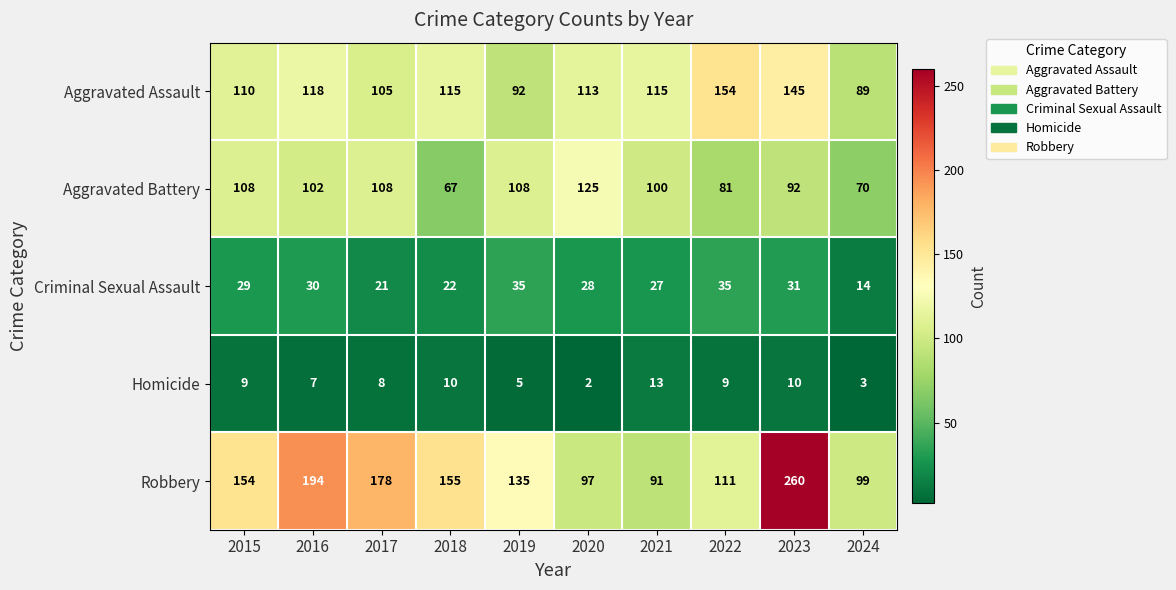

Which series has the largest range (max minus min)?

Robbery